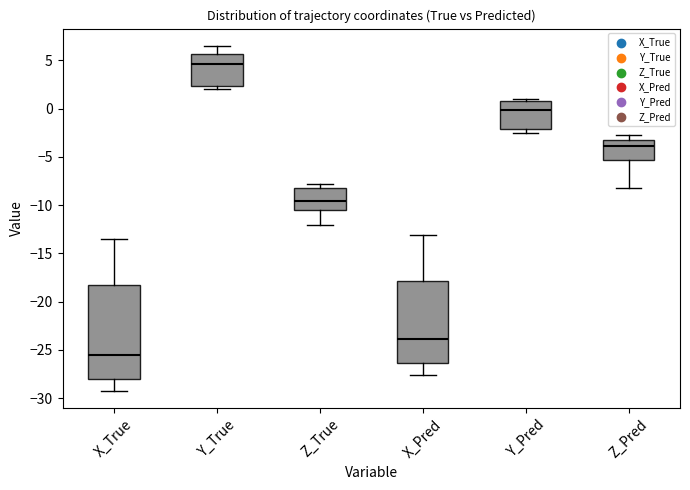

Where does the upper whisker of the box for X_True end on the y-axis? The values are not printed on the chart, so give them approximately, as read against the axis.

-13.5